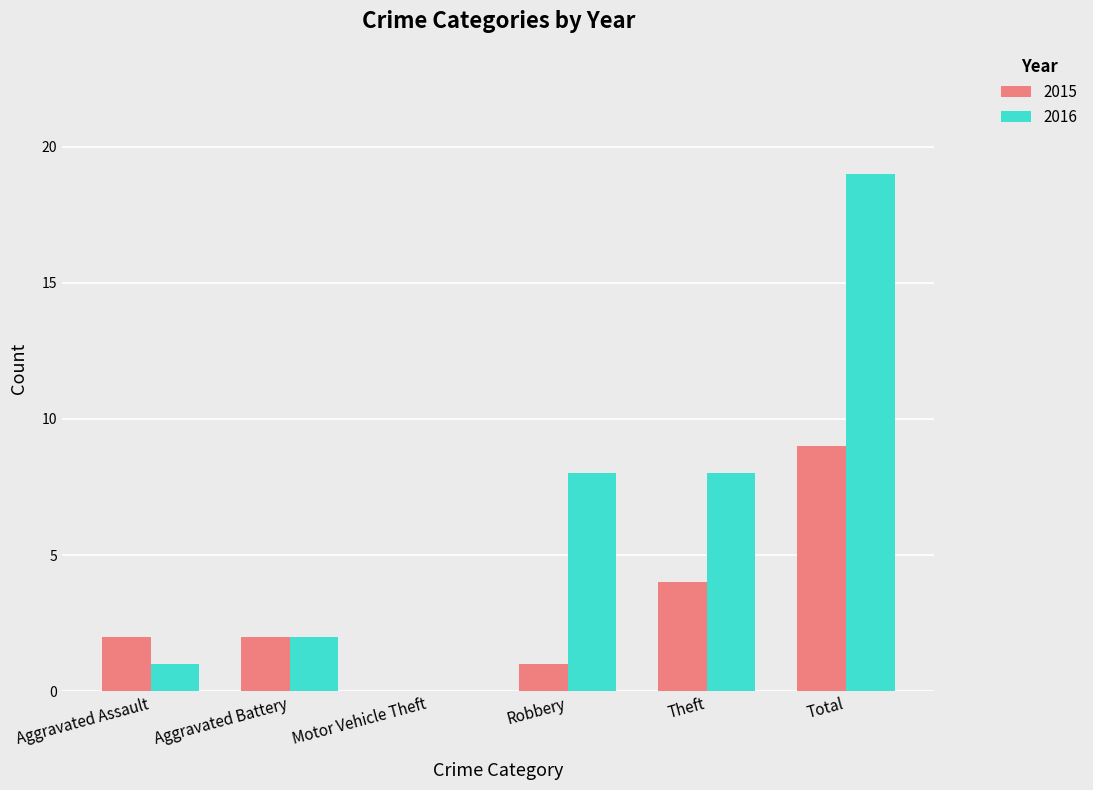

Between Aggravated Assault and Total, which series saw the biggest shift?

2016